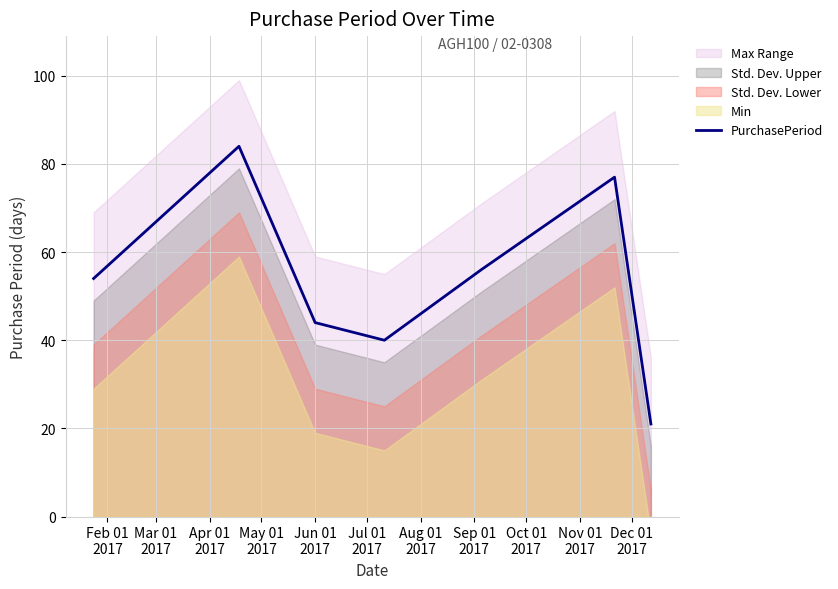

What is the greatest value displayed?

84